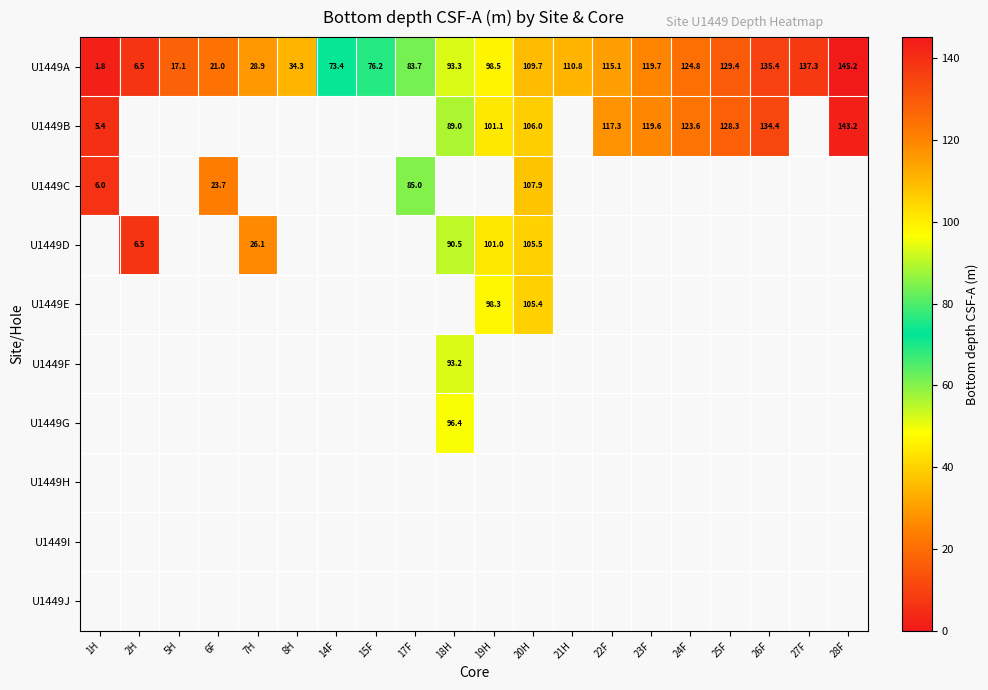

The value of U1449D at 7H is 26.1. True or false?

True